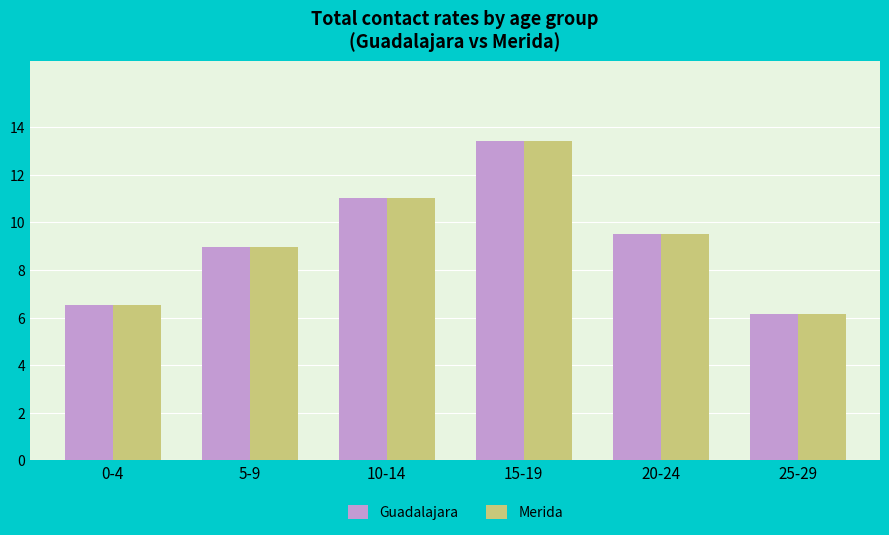

Rank the categories by Merida value from lowest to highest.

25-29, 0-4, 5-9, 20-24, 10-14, 15-19